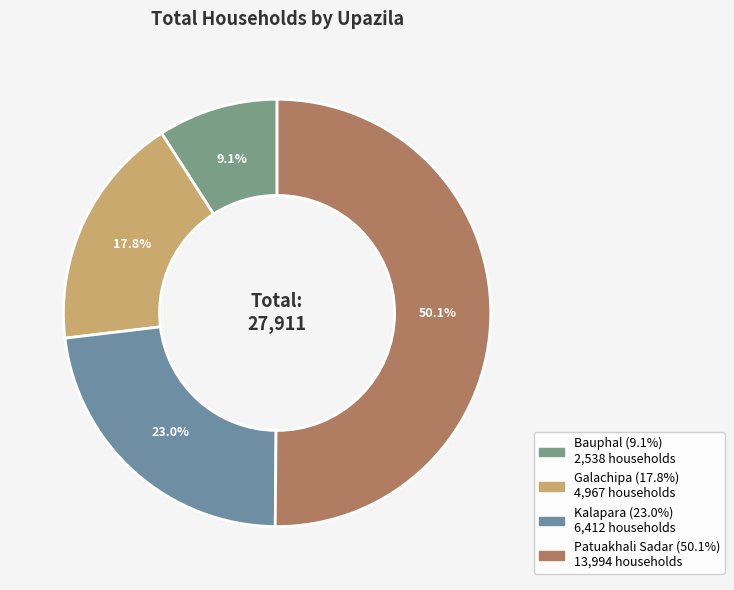

True or false: Kalapara accounts for 23% of the total.

True